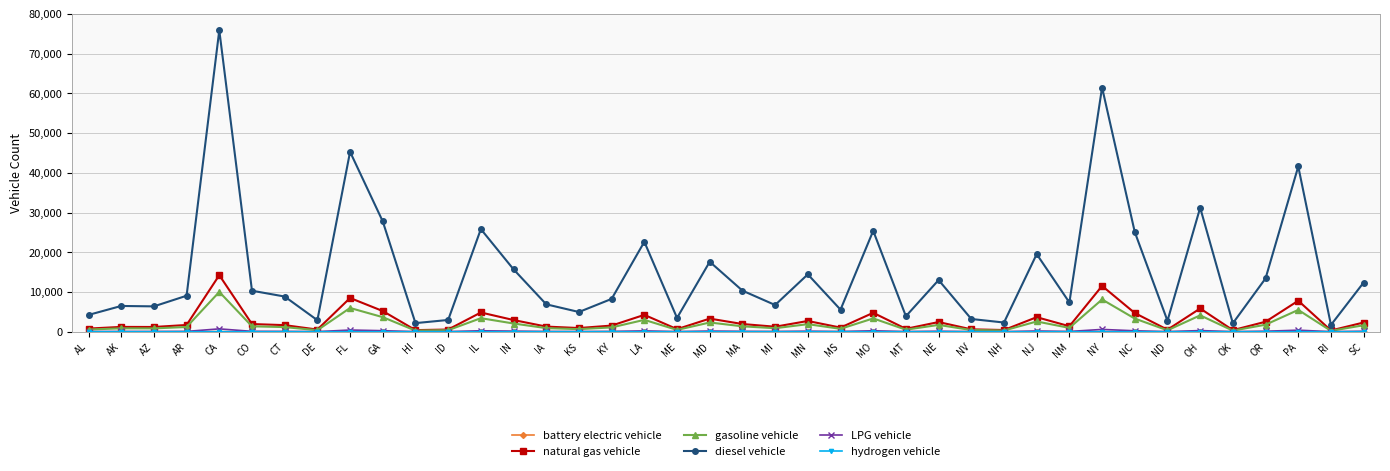

What is the spread (max minus min) of values at LA?

22628.5